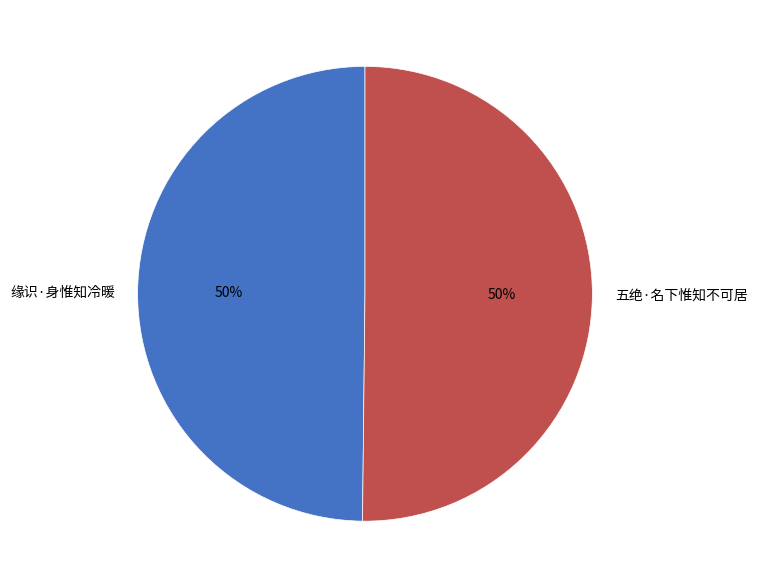

To the nearest percent, what percentage of the pie is 缘识·身惟知冷暖?

50%